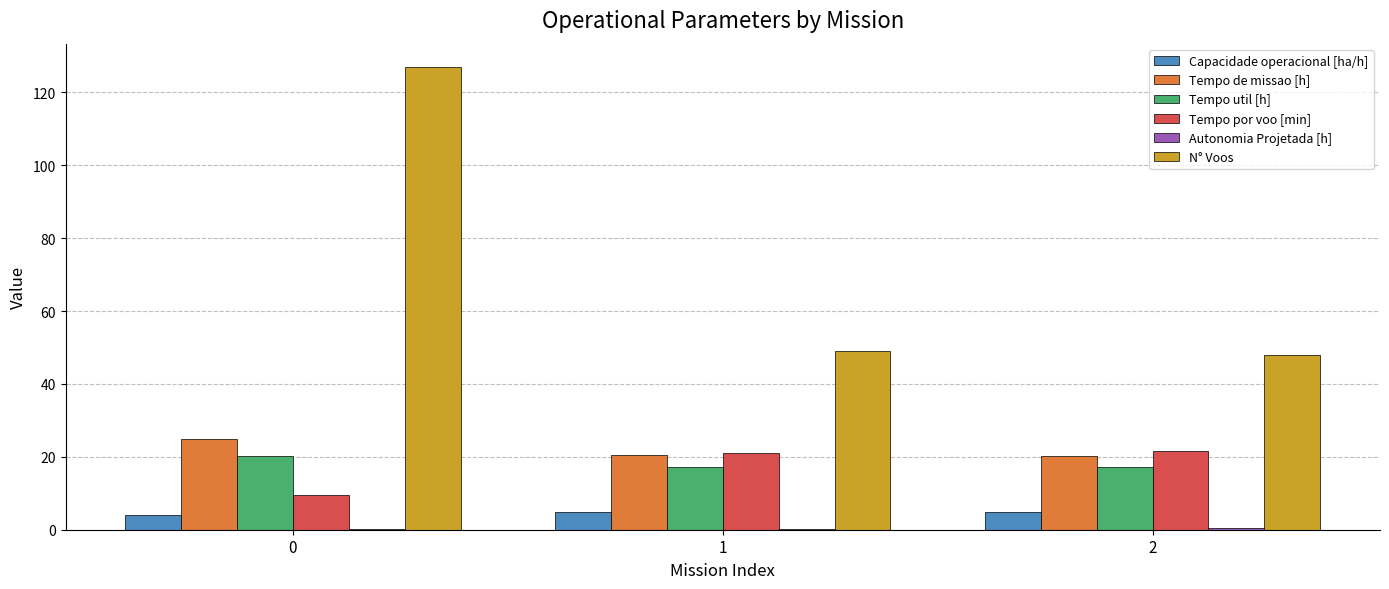

Which series has the largest total across all categories?

N° Voos